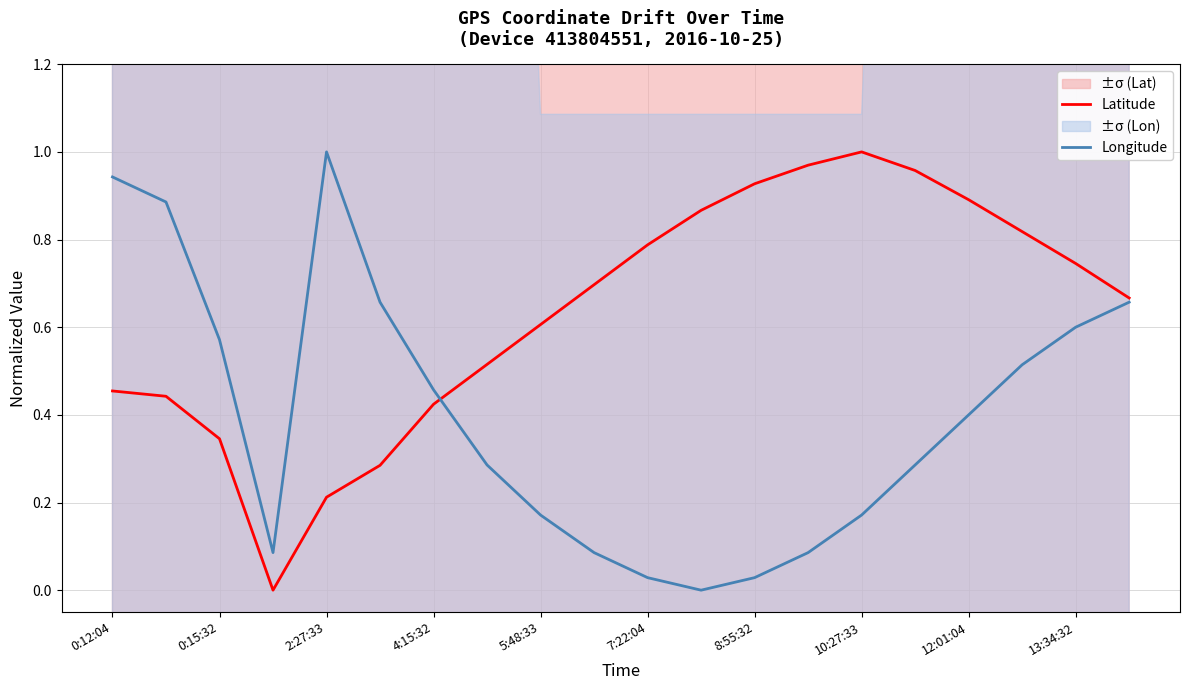

At how many categories does at least one series exceed 0?

20